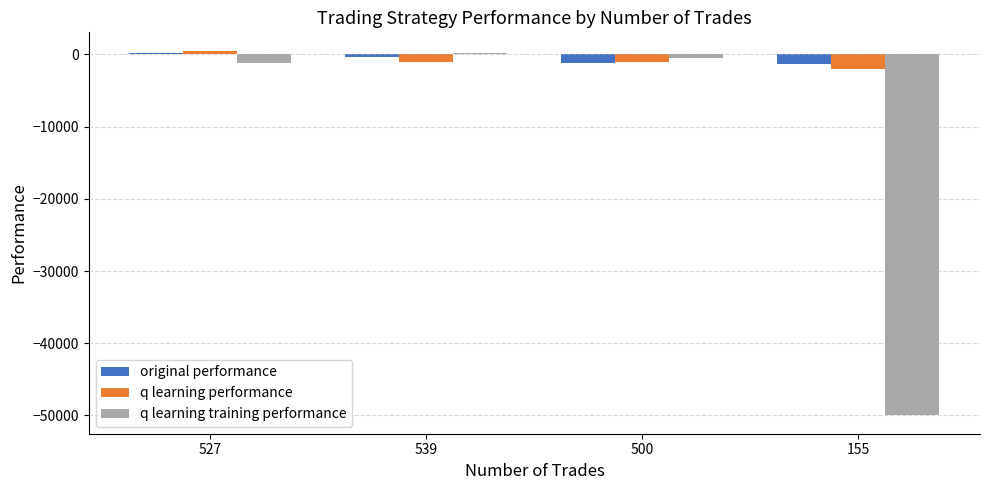

How many groups of bars are there?

4